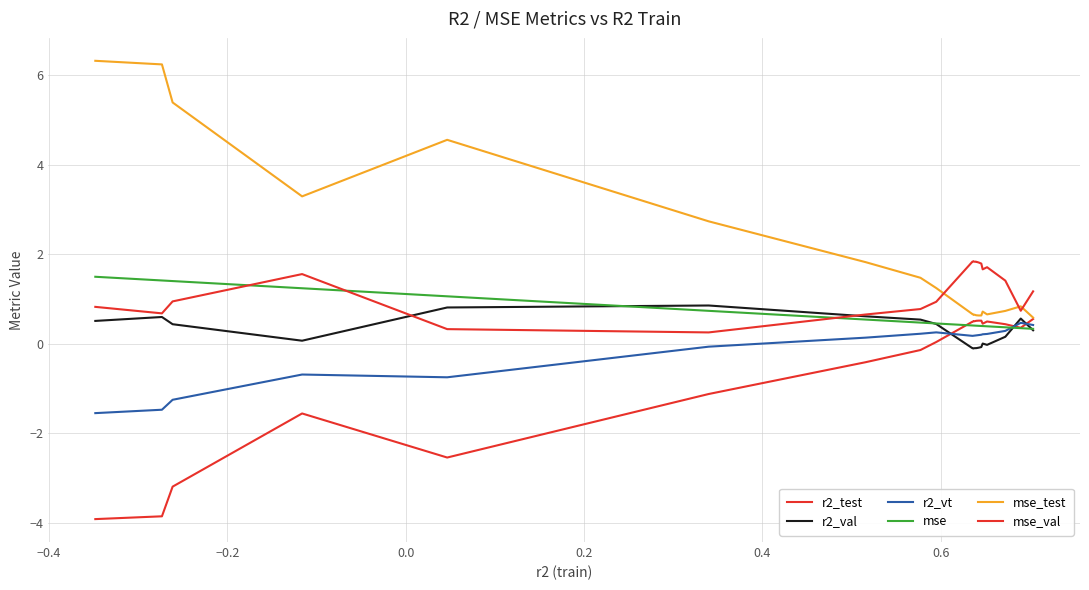

Does the chart display data point markers on the line(s)?

No